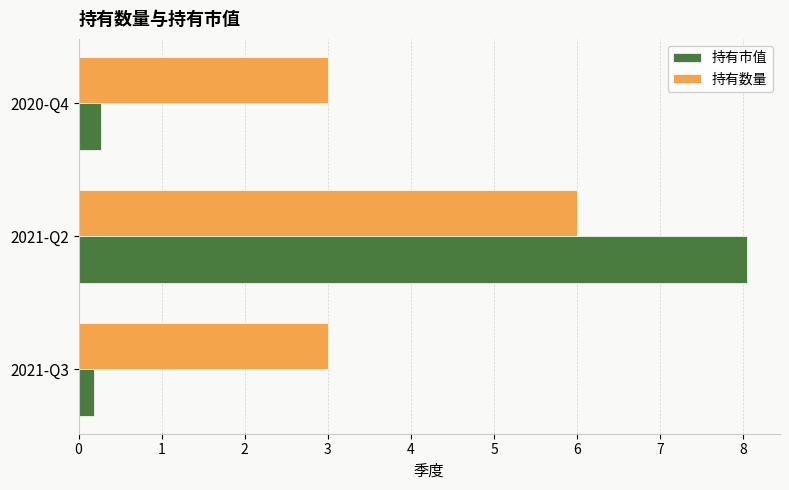

Which series has the largest range (max minus min)?

持有市值